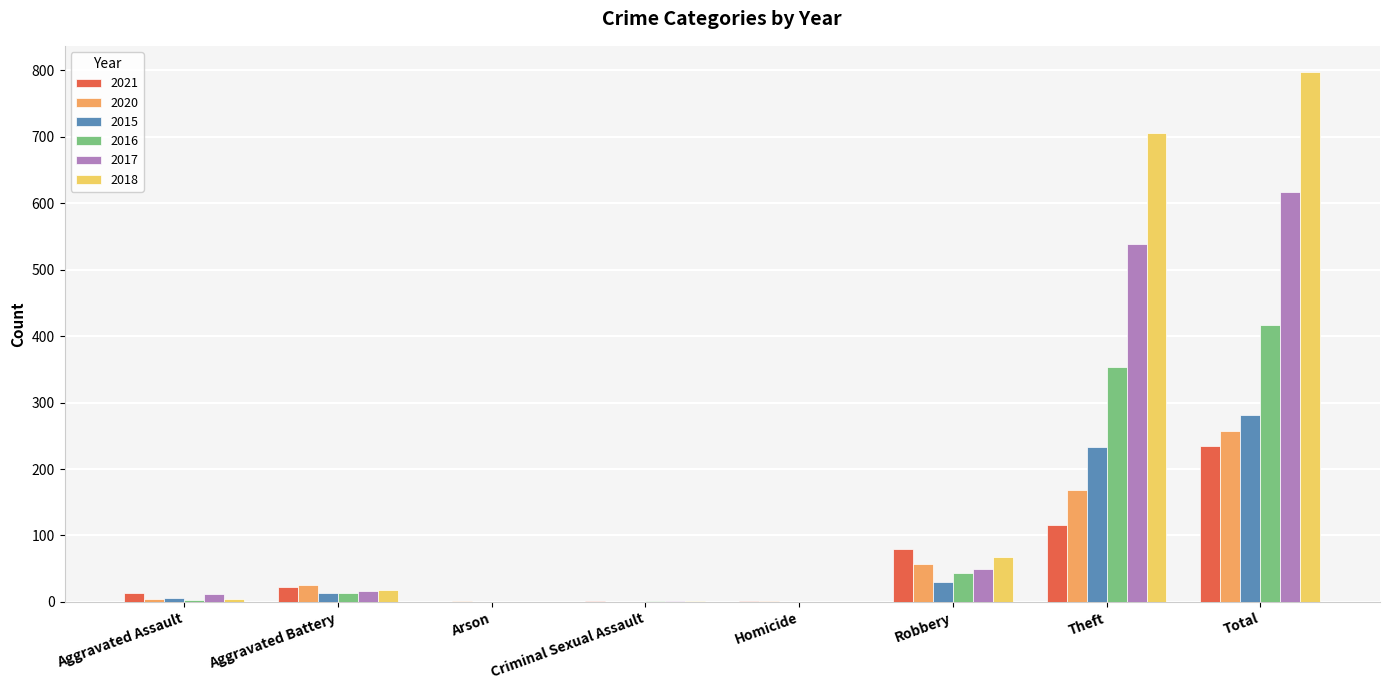

Which series has the largest range (max minus min)?

2018